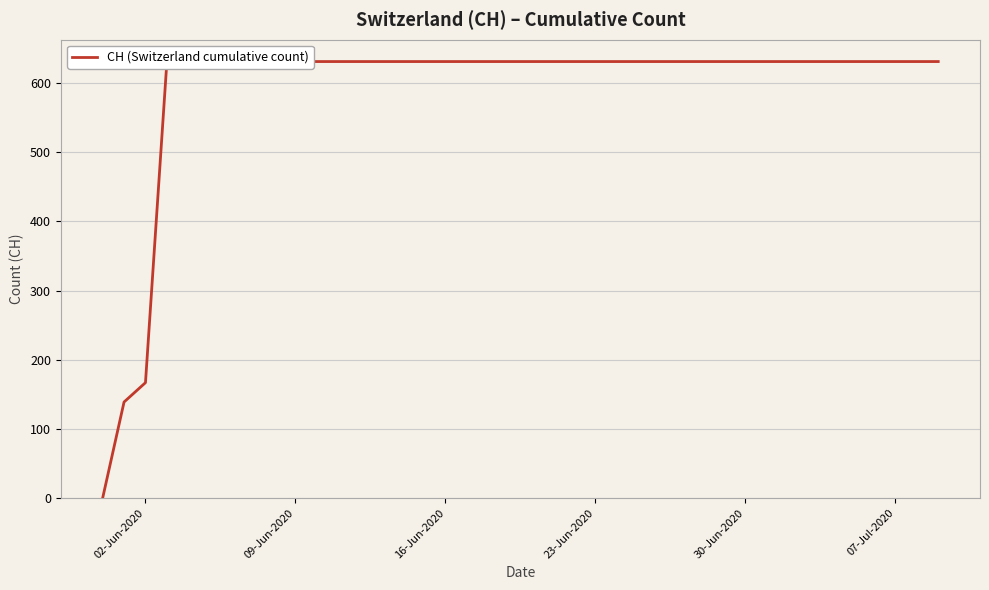

Reading left to right, list all the values displayed in this chart.

0	139	167	631	631	631	631	631	631	631	631	631	631	631	631	631	631	631	631	631	631	631	631	631	631	631	631	631	631	631	631	631	631	631	631	631	631	631	631	631